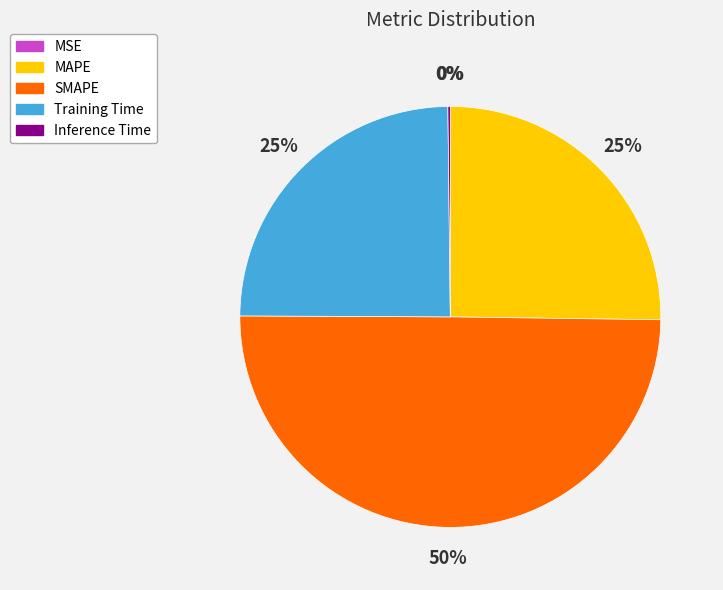

What percentage is the SMAPE slice, to the nearest percent?

50%